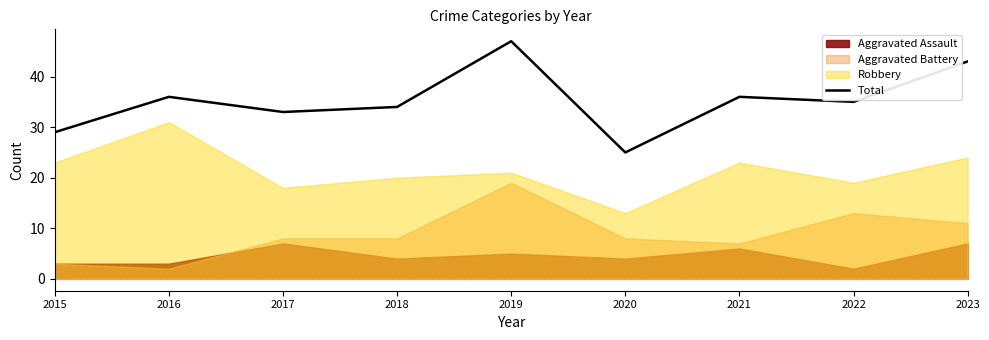

What is the greatest value displayed?

47